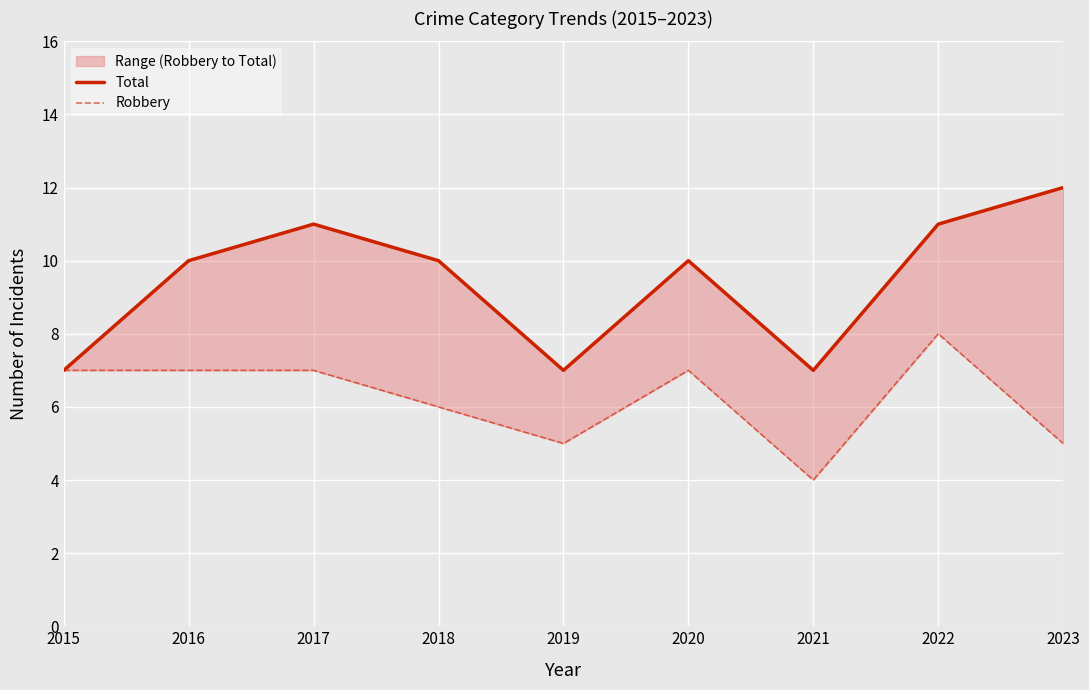

At which category does the chart reach its peak across all series?

2023